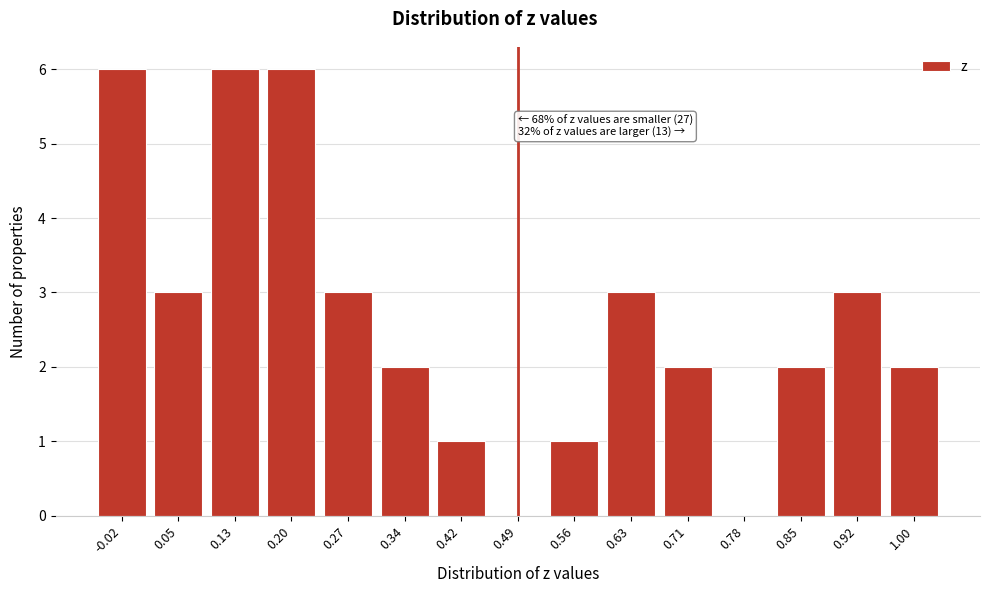

Reading right to left, transcribe all the data shown in this chart.

1.00=2	0.92=3	0.85=2	0.78=0	0.71=2	0.63=3	0.56=1	0.49=0	0.42=1	0.34=2	0.27=3	0.20=6	0.13=6	0.05=3	-0.02=6